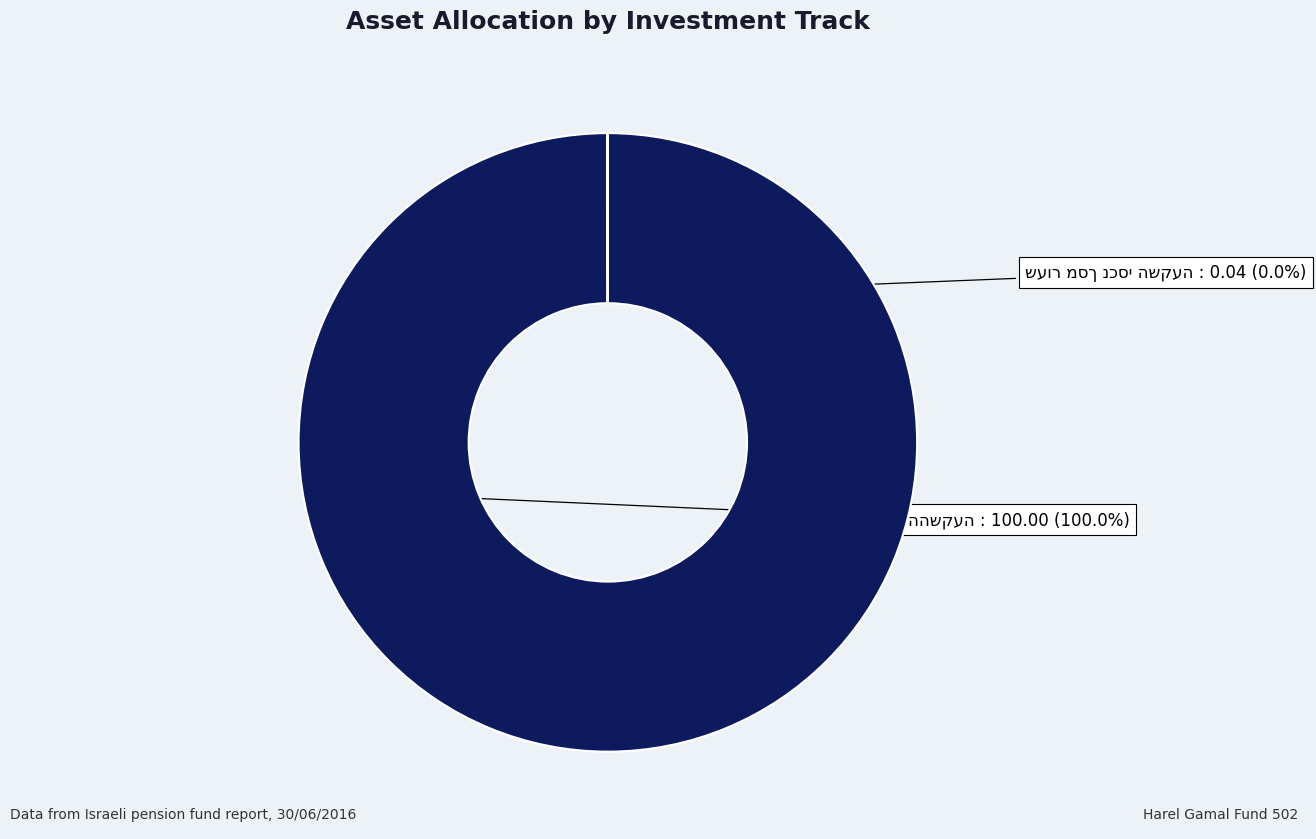

Combined, what portion of the pie is שעור מסך נכסי השקעה (0.04%) and שעור מנכסי אפיק ההשקעה (100%)?

100.0%